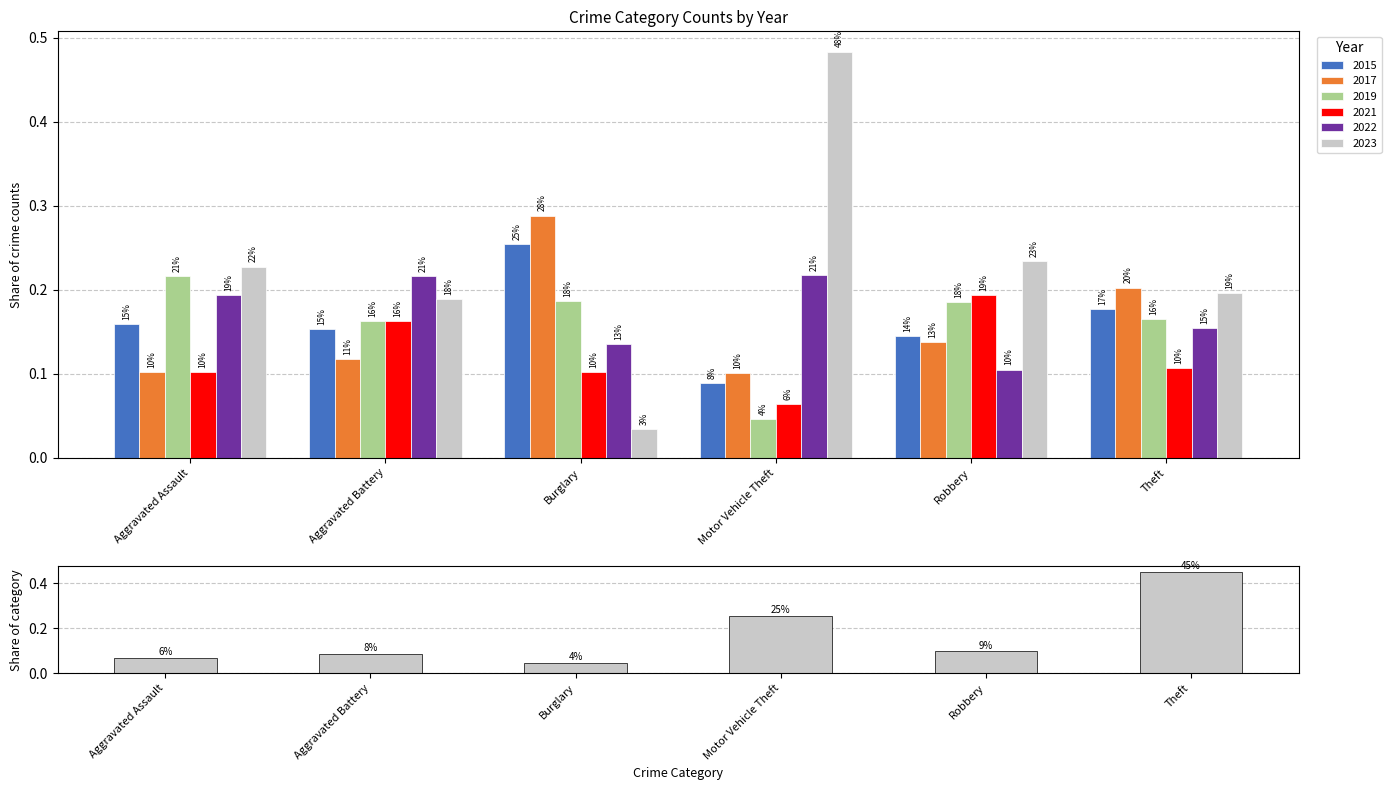

What is the label of the 3rd bar from the right?

Motor Vehicle Theft